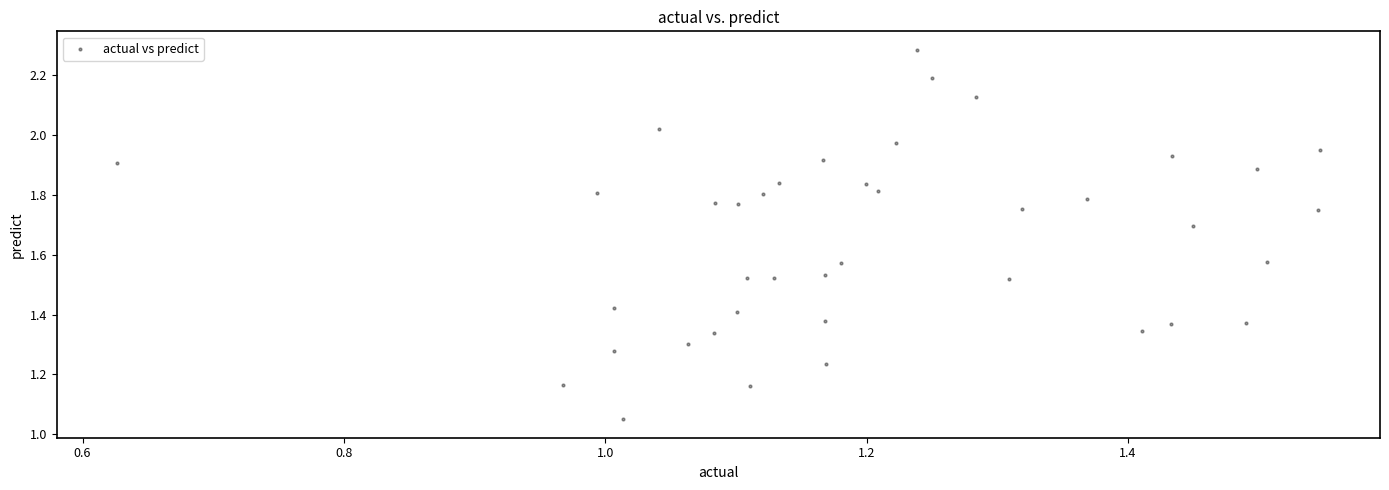

What is the range of X values (max minus min)?

0.9